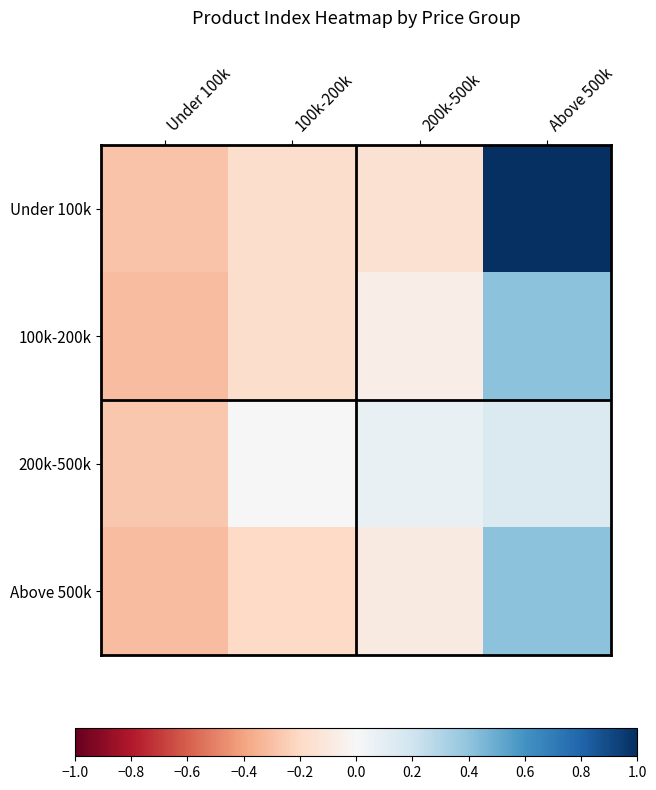

At which category is the sum across all series the highest?

Above 500k